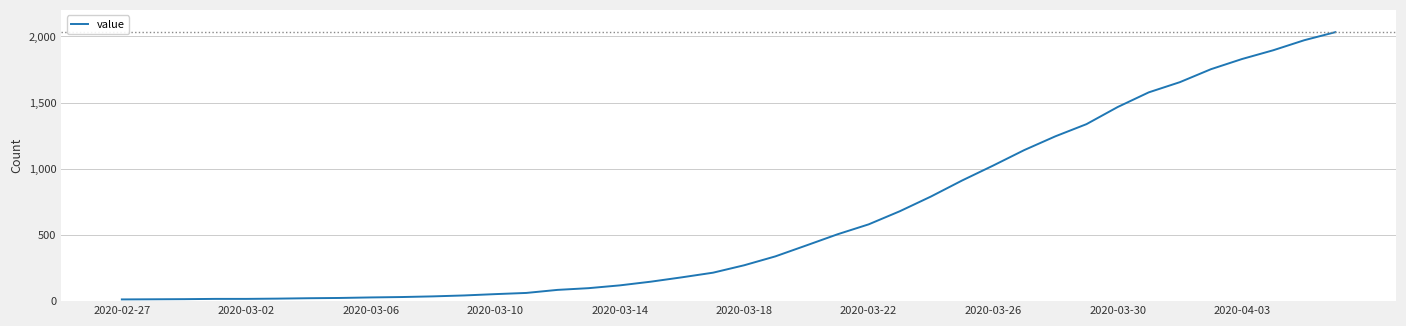

What is the greatest value displayed?

2032